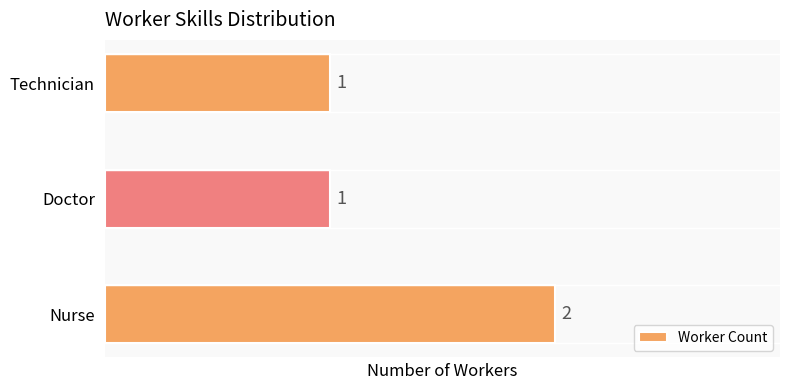

Reading top to bottom, transcribe all the data shown in this chart.

Technician=1	Doctor=1	Nurse=2